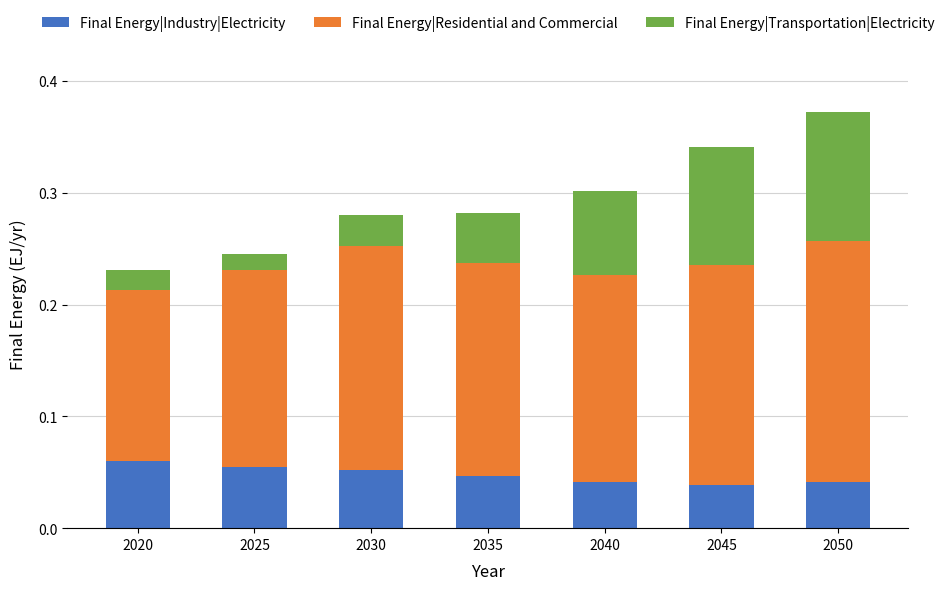

At which category is the sum across all series the highest?

2050